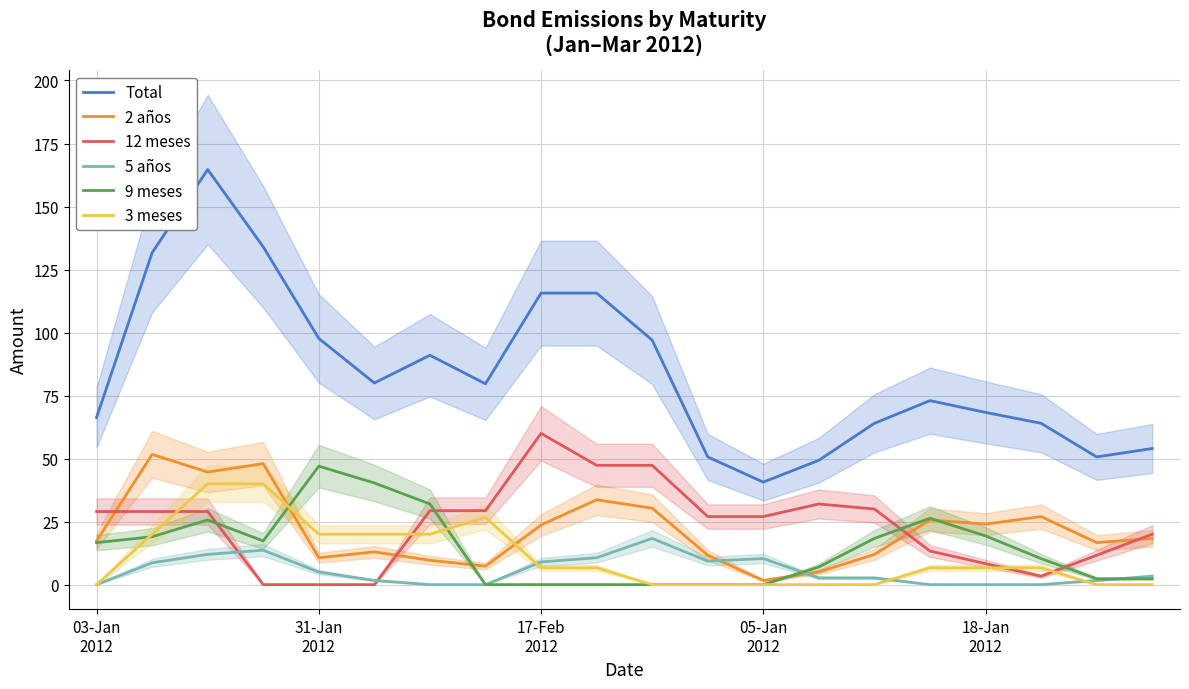

True or false: Total and 5 años intersect in this chart.

False